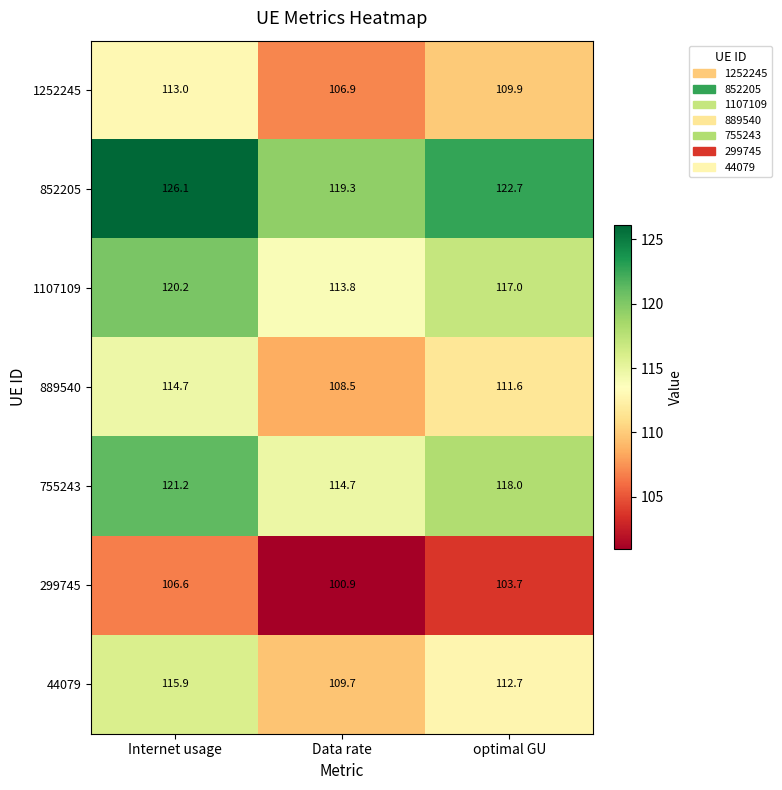

What is the smallest value displayed?

100.9